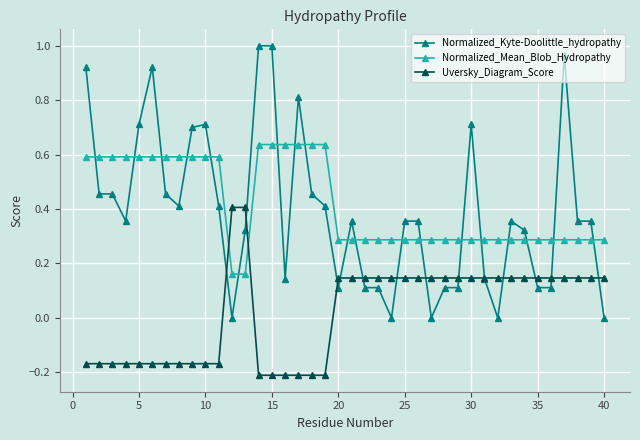

True or false: Normalized_Kyte-Doolittle_hydropathy has more than 2 interior local peaks.

True